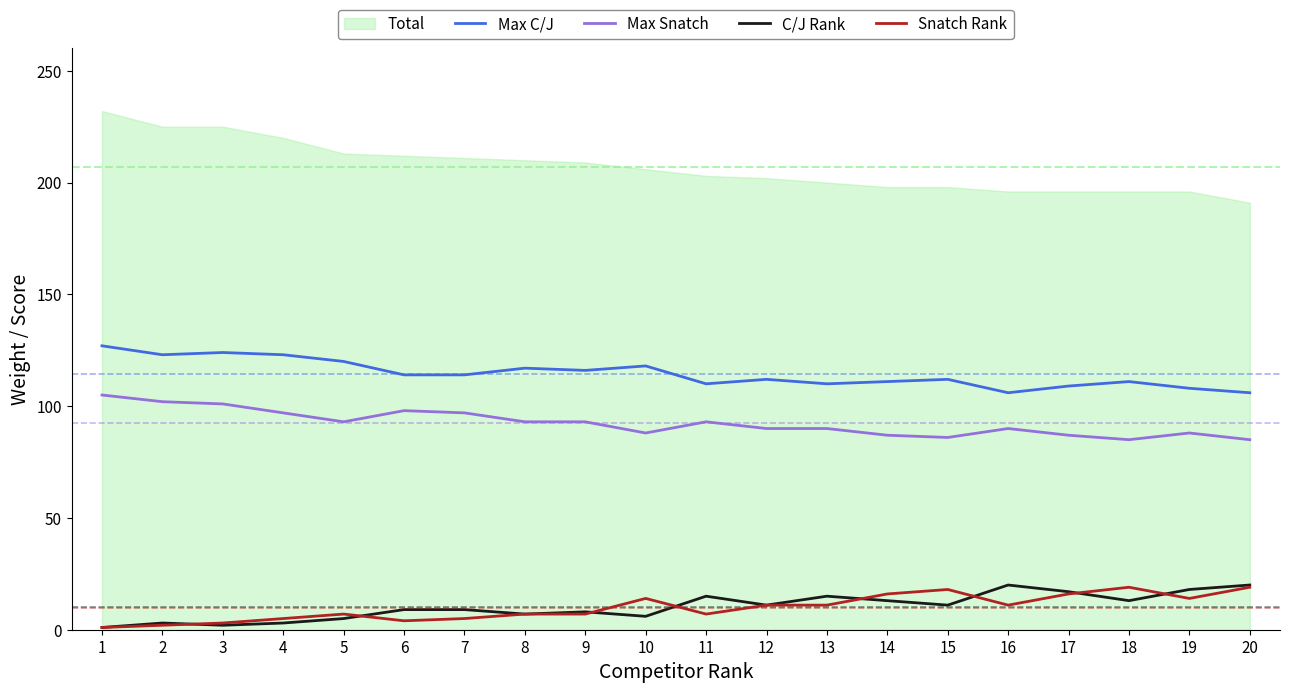

At how many categories does at least one series exceed 49?

20